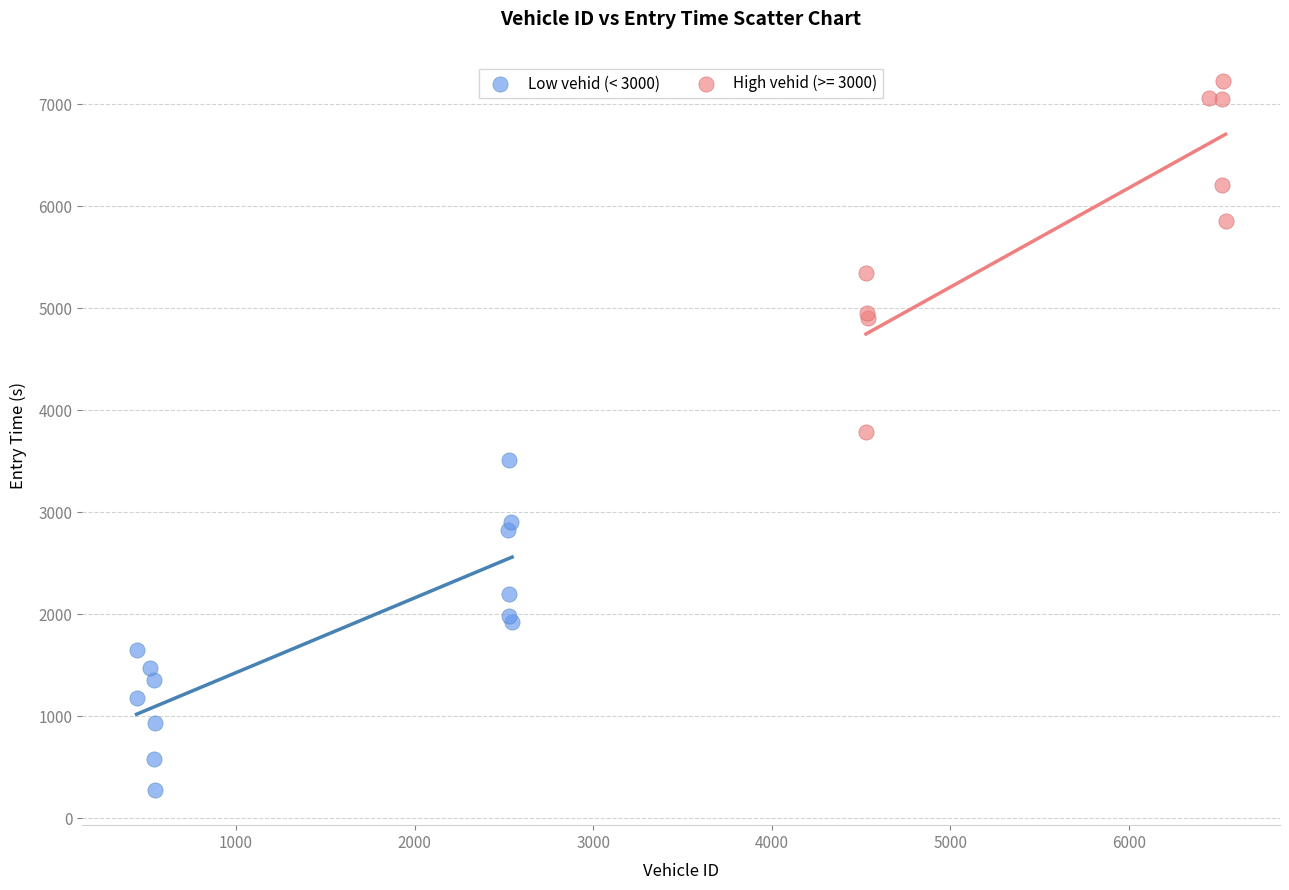

Which series has the widest spread of Y values?

High vehid (>= 3000)